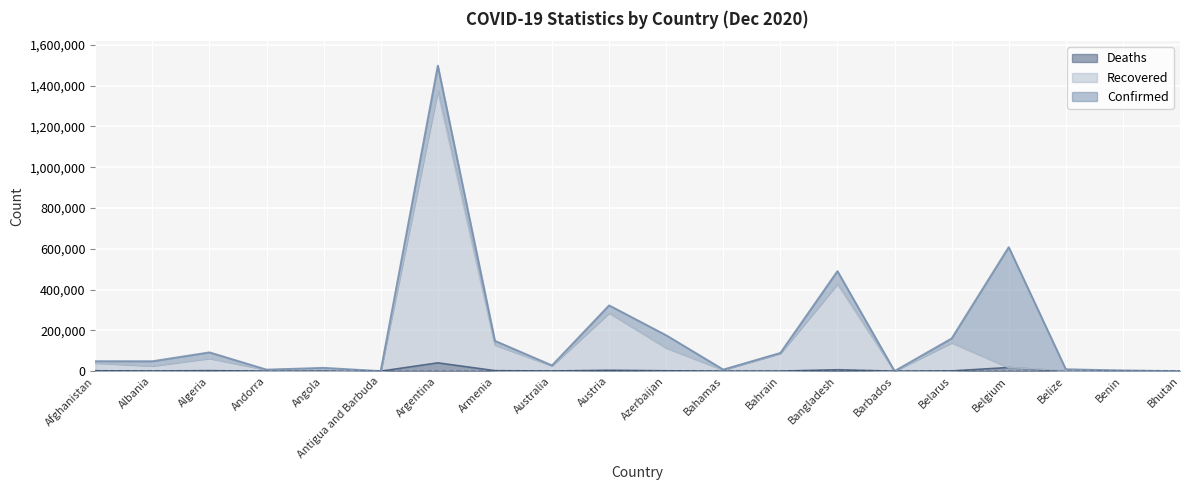

How many positive values does the Deaths series have?

19